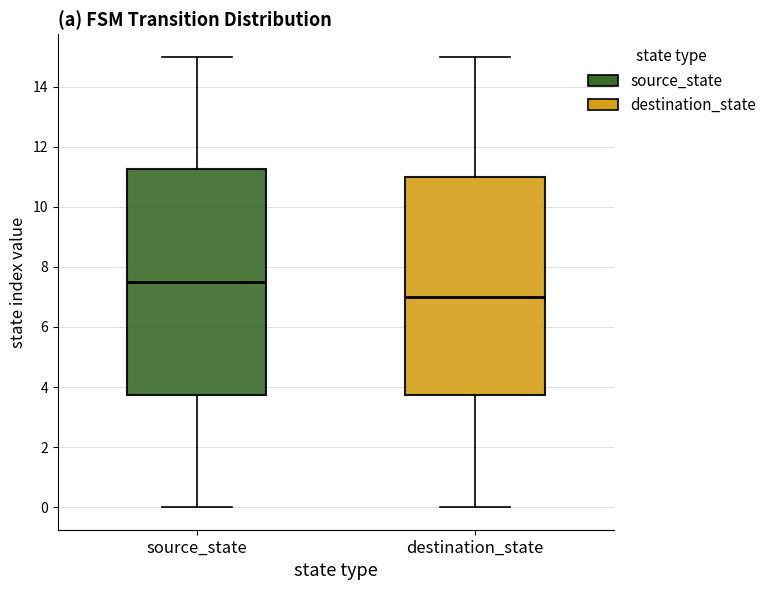

Reading left to right, transcribe this box plot: for each box, give where its median line is, the range the box spans, and where its two whiskers end, as read against the y-axis. The values are not printed on the chart, so give them approximately, as read against the axis.

source_state: median 7.6, box 3.8 to 11.2, whiskers 0.0 to 15.0
destination_state: median 7.0, box 3.8 to 11.0, whiskers 0.0 to 15.0